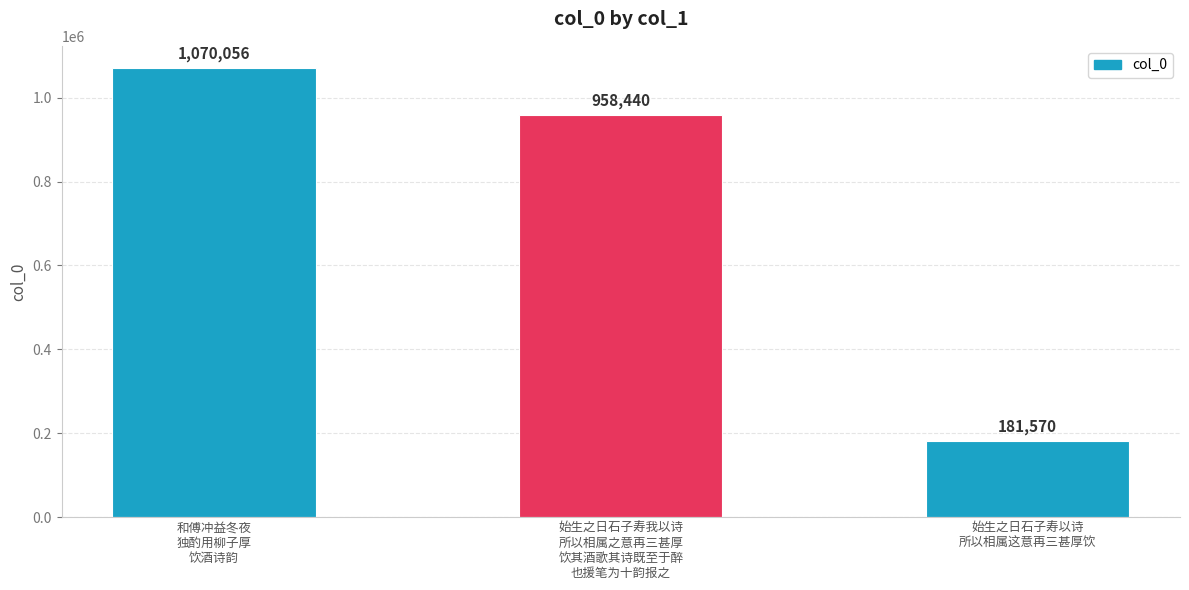

The chart shows a value of 64502 at 始生之日石子寿以诗
所以相属这意再三甚厚饮. True or false?

False